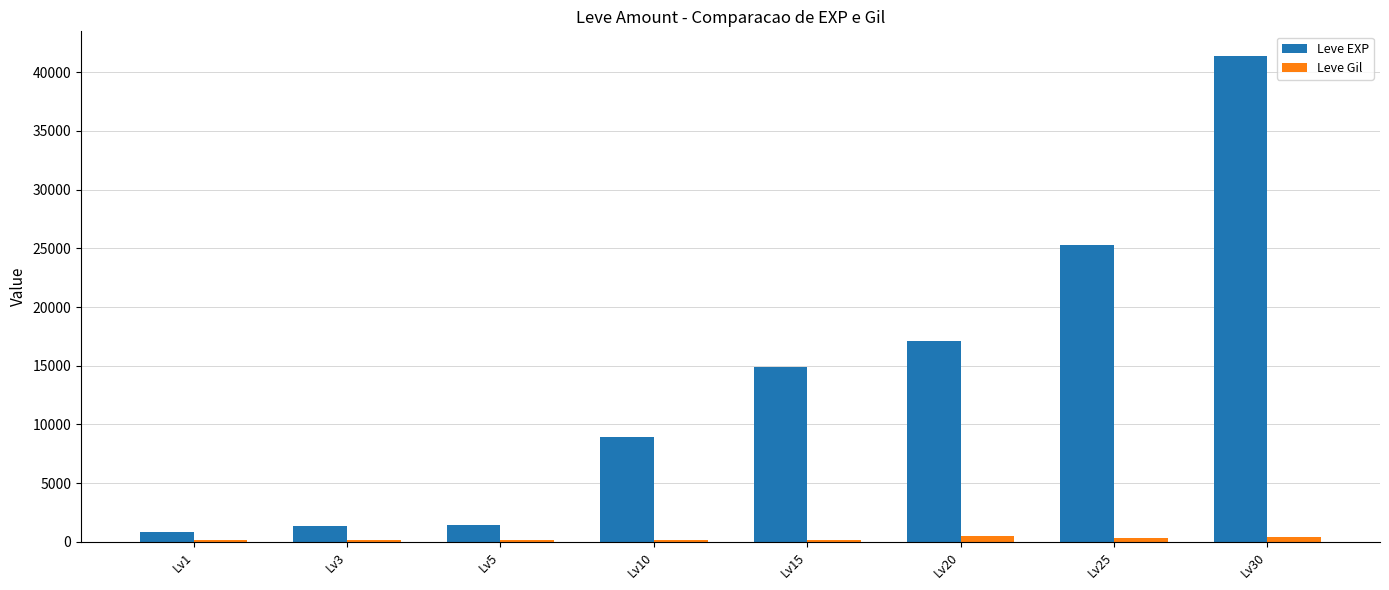

What are all the series names shown in the legend?

Leve EXP, Leve Gil